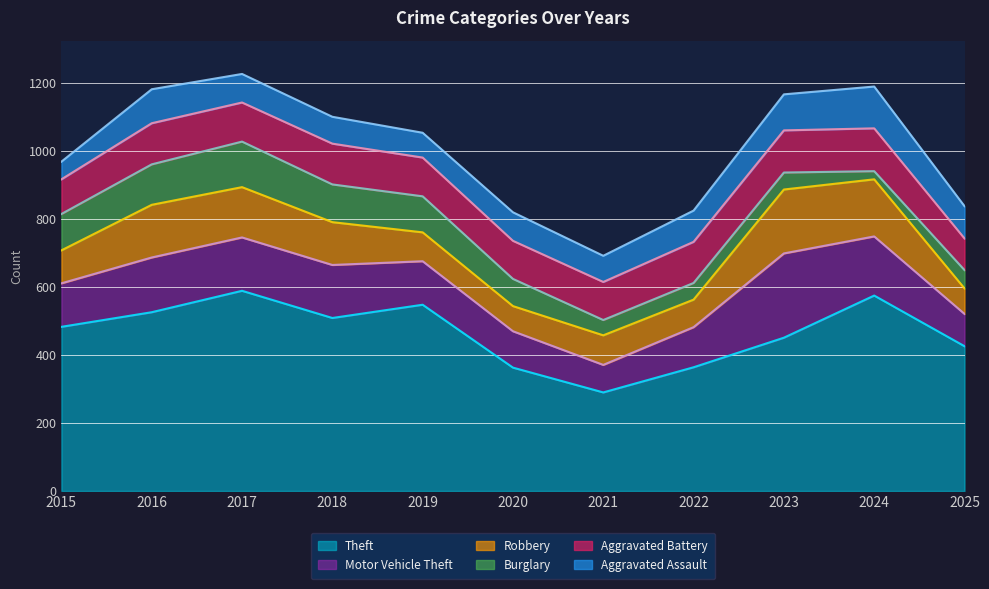

True or false: Motor Vehicle Theft and Burglary intersect in this chart.

False